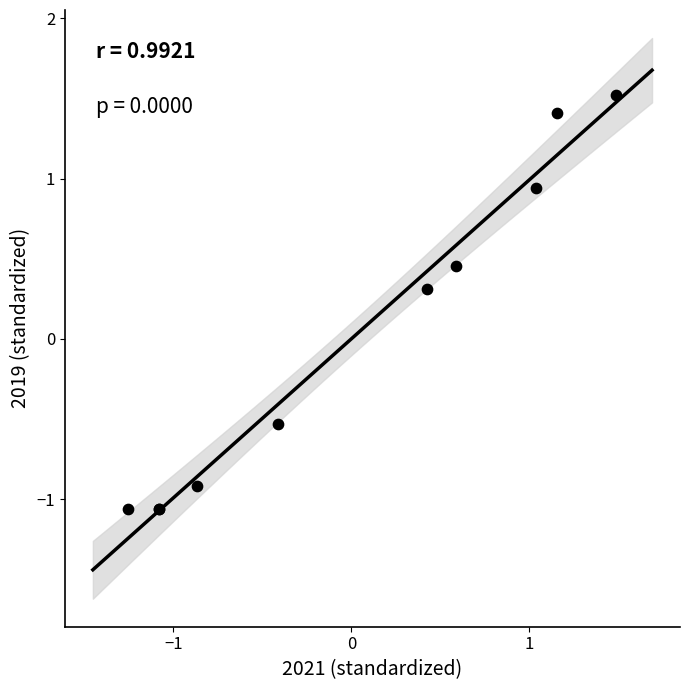

What Y value in the scatter plot is closest to 0?

0.3